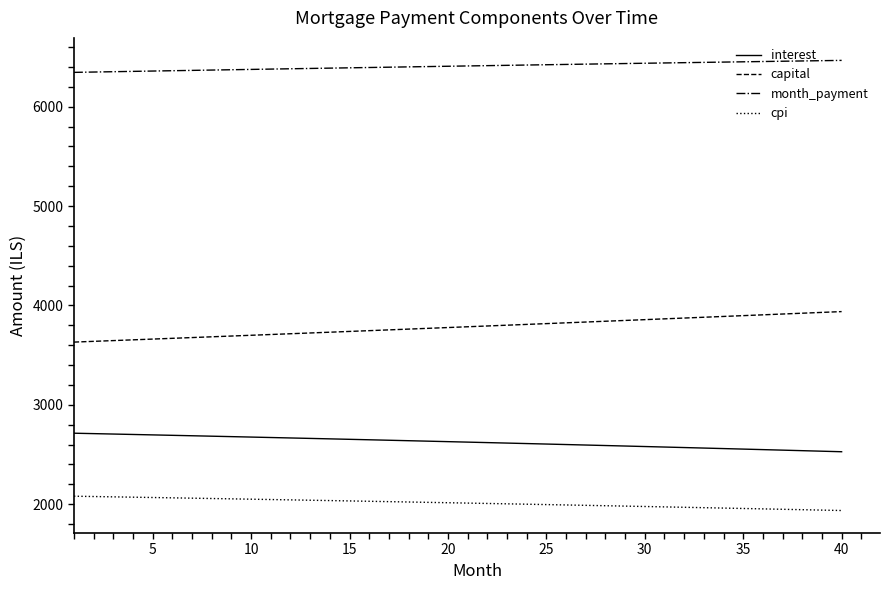

Which series has the largest total across all categories?

month_payment